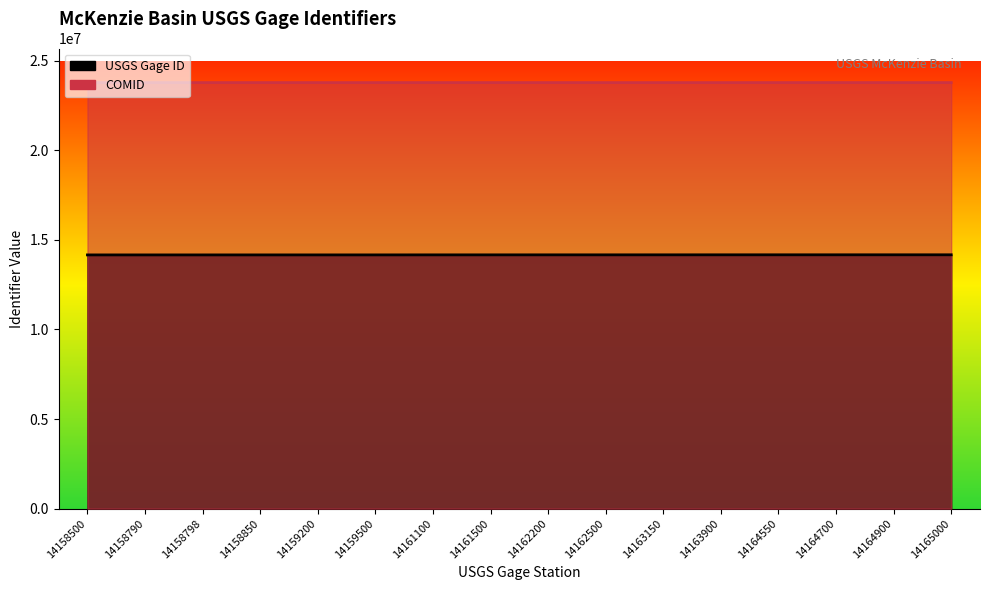

How many lines are shown in the chart?

2